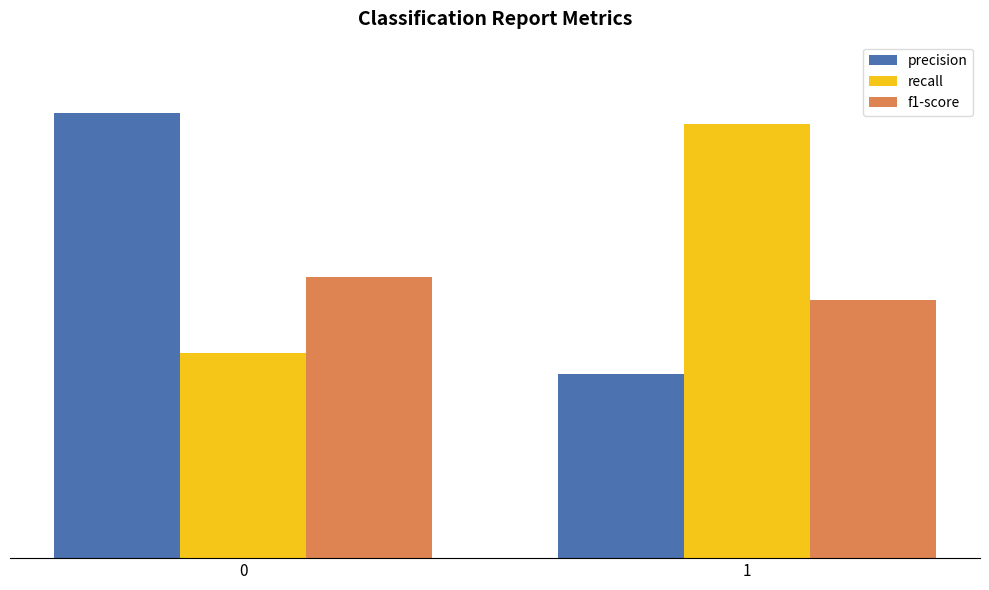

Is it true that recall equals 0.3 at 1?

False